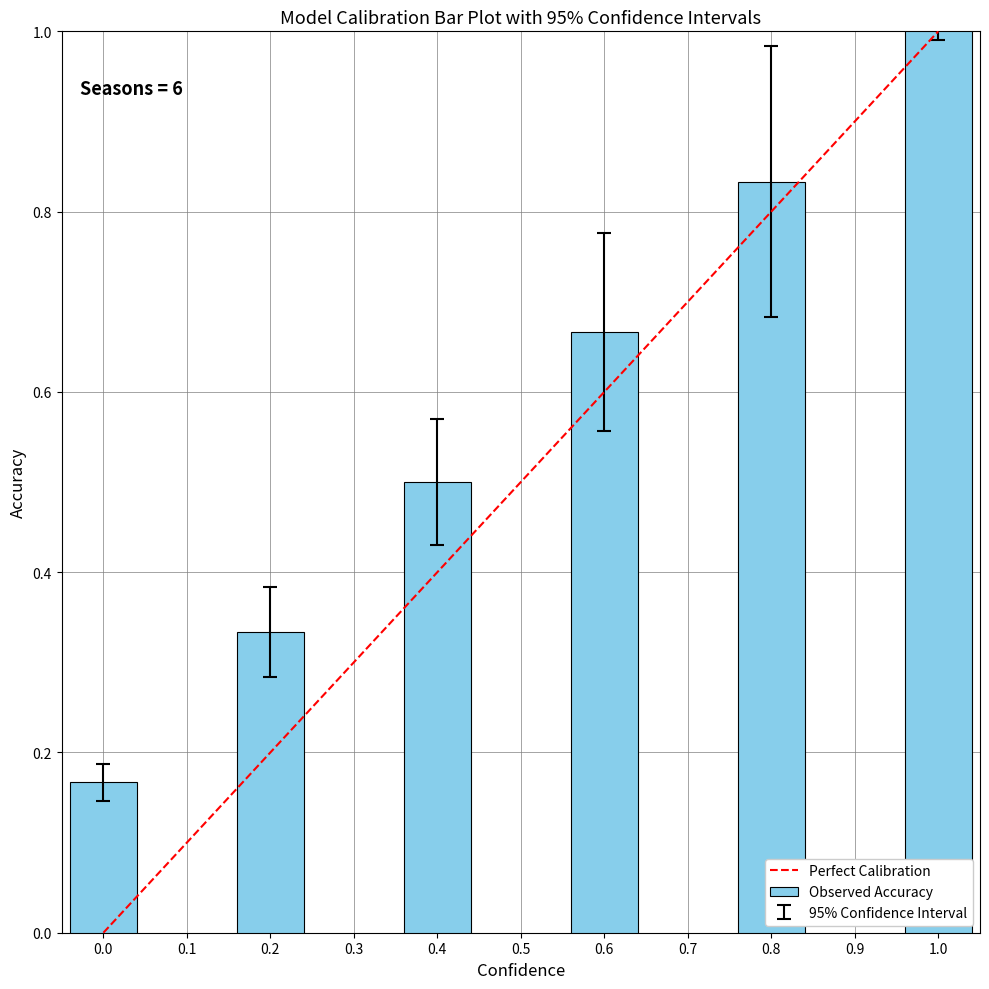

What is the change in value from 0.2 to 0.4?

+0.2